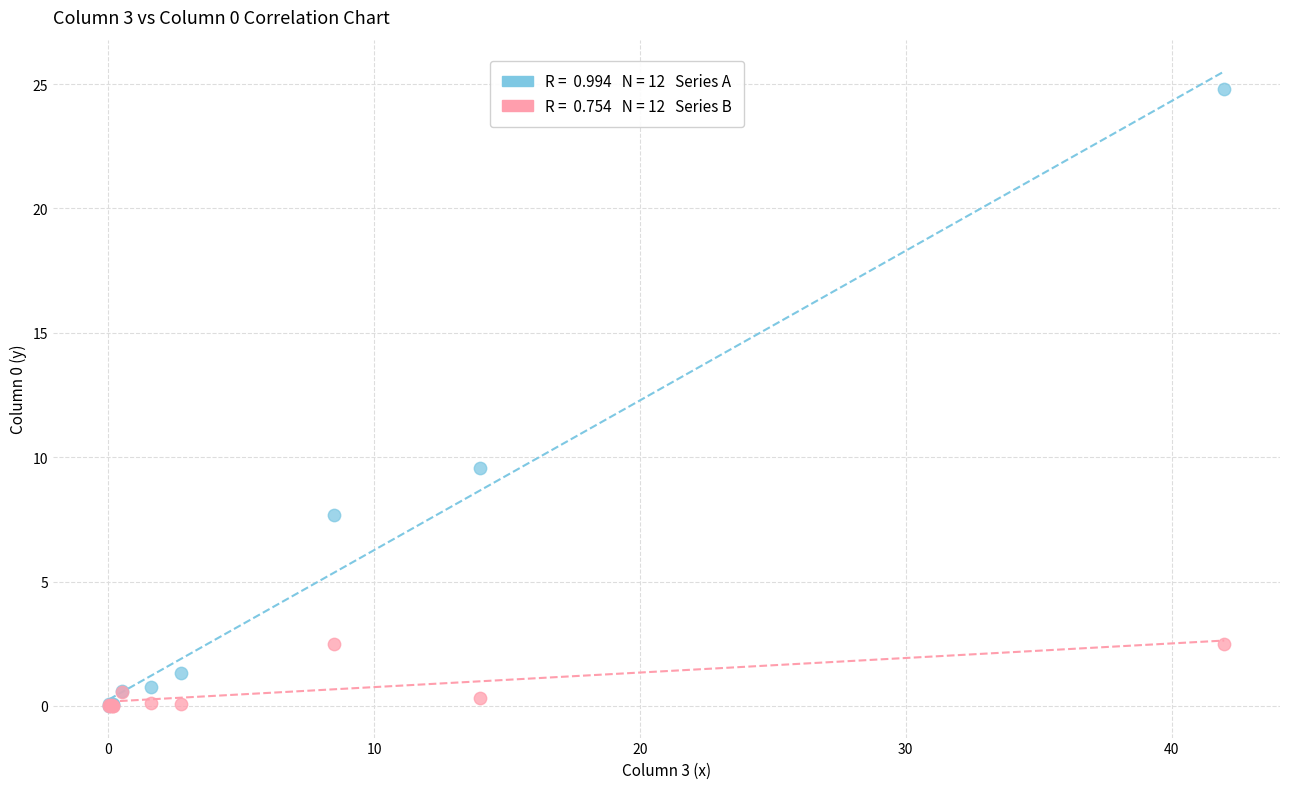

Across all series, what Y value is closest to 12?

9.6